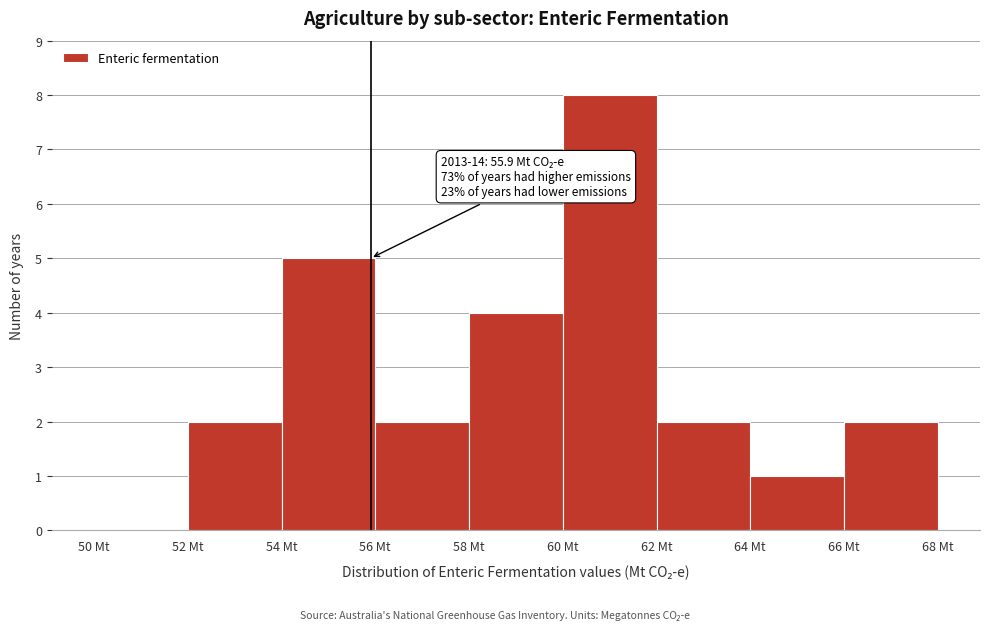

Which range on the x-axis has the tallest bar?

60 to 62